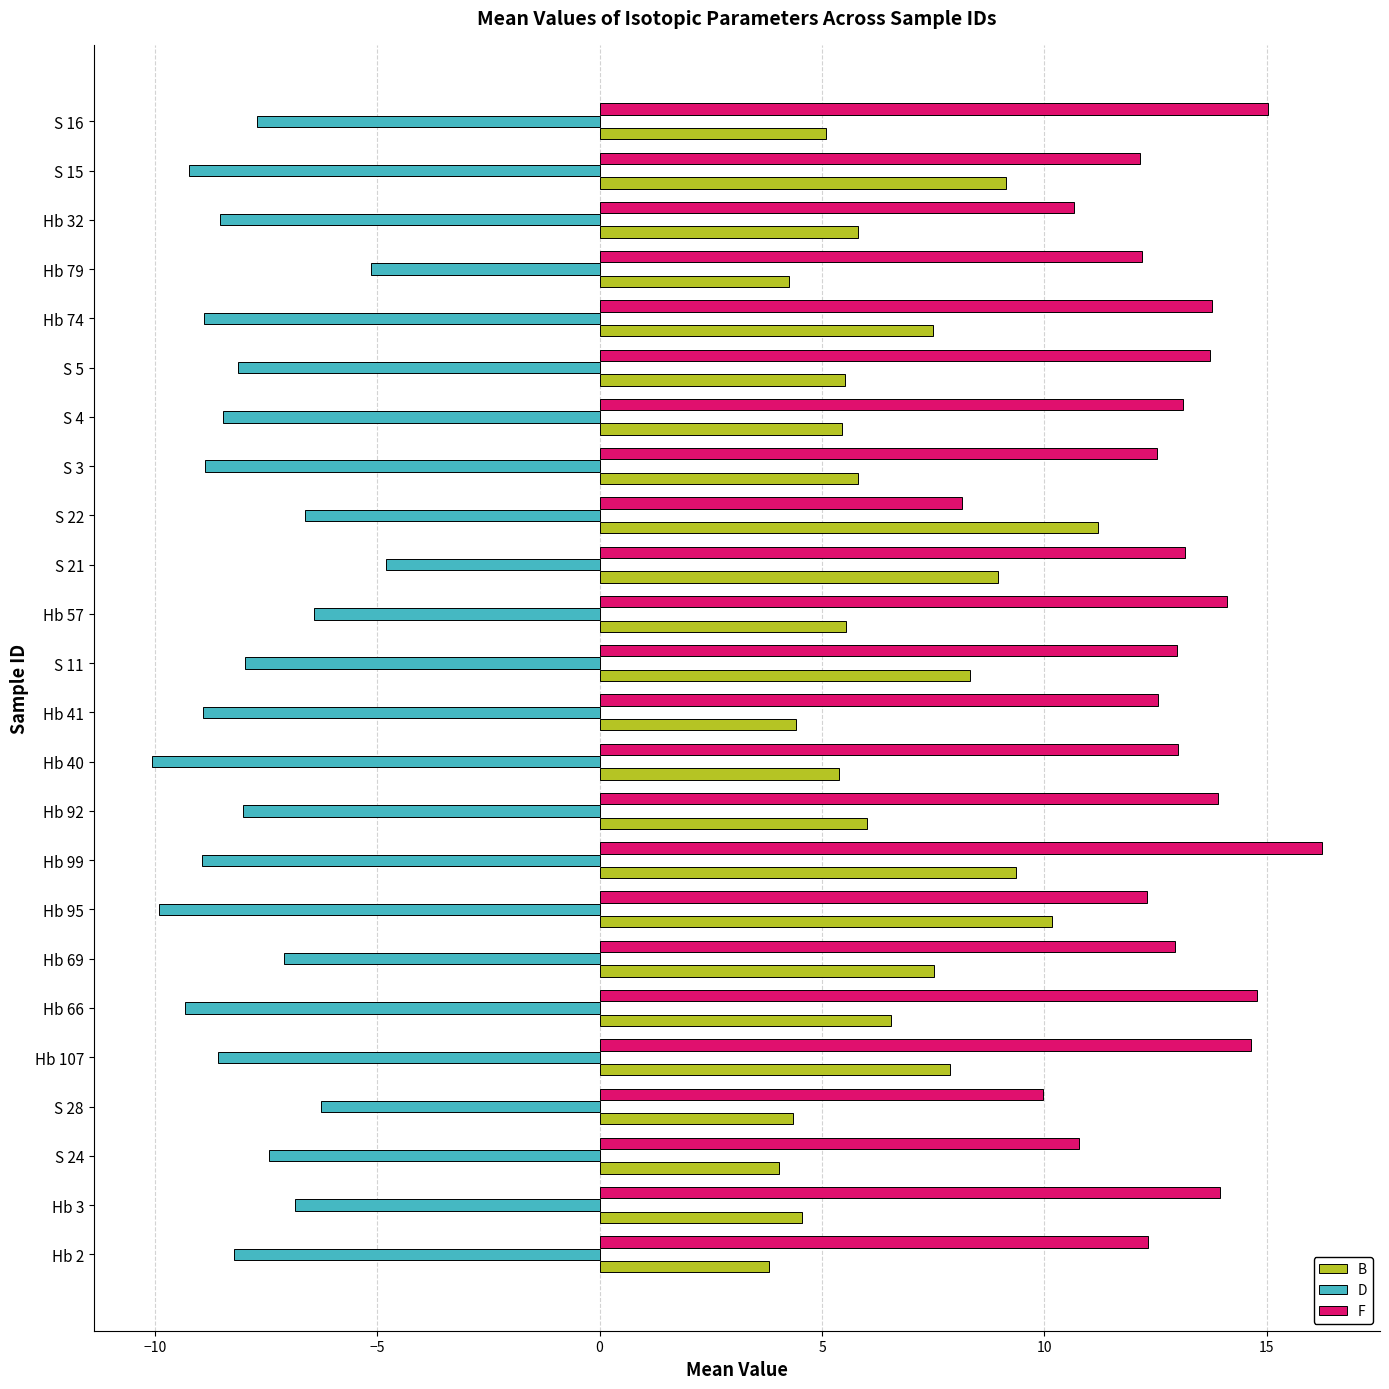

What is the sum of all B values?

156.6